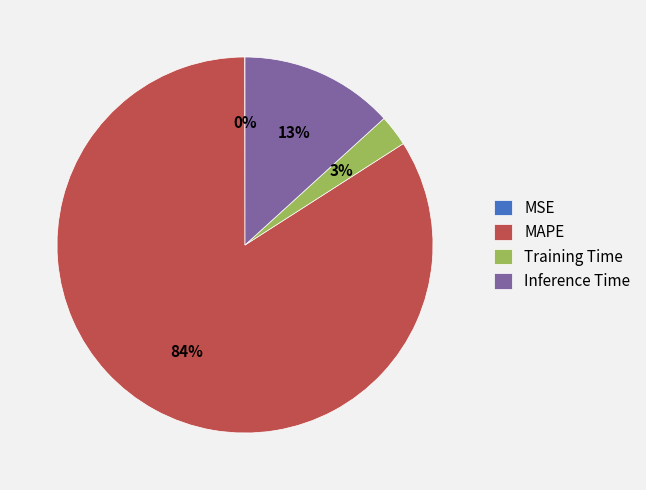

True or false: Inference Time accounts for 13% of the total.

True